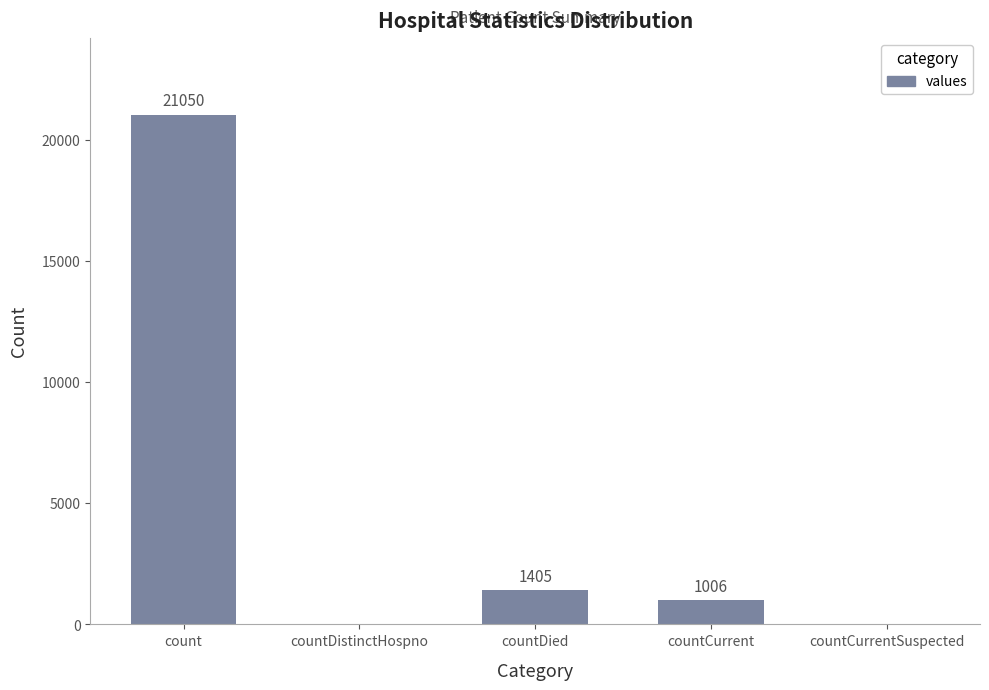

The value at count is 21050. True or false?

True